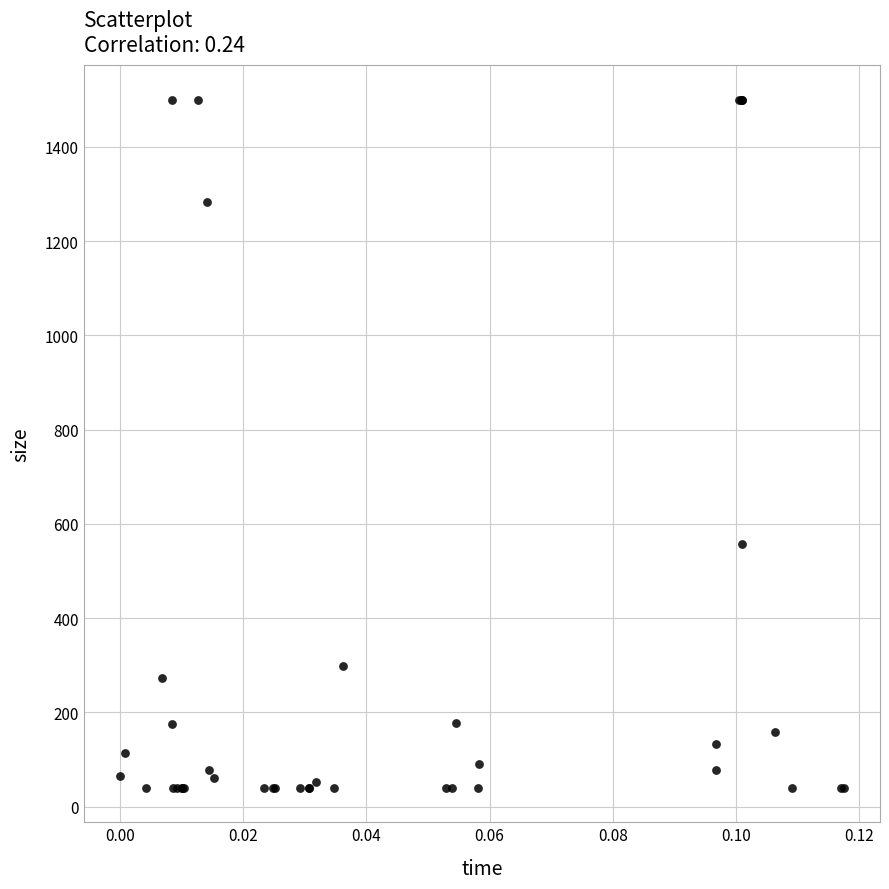

What Y value in the scatter plot is closest to 770?

558